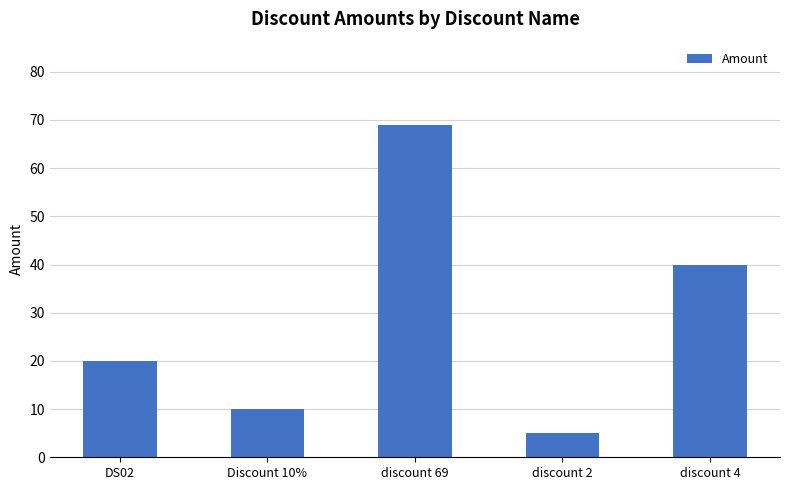

What is the smallest value displayed?

5